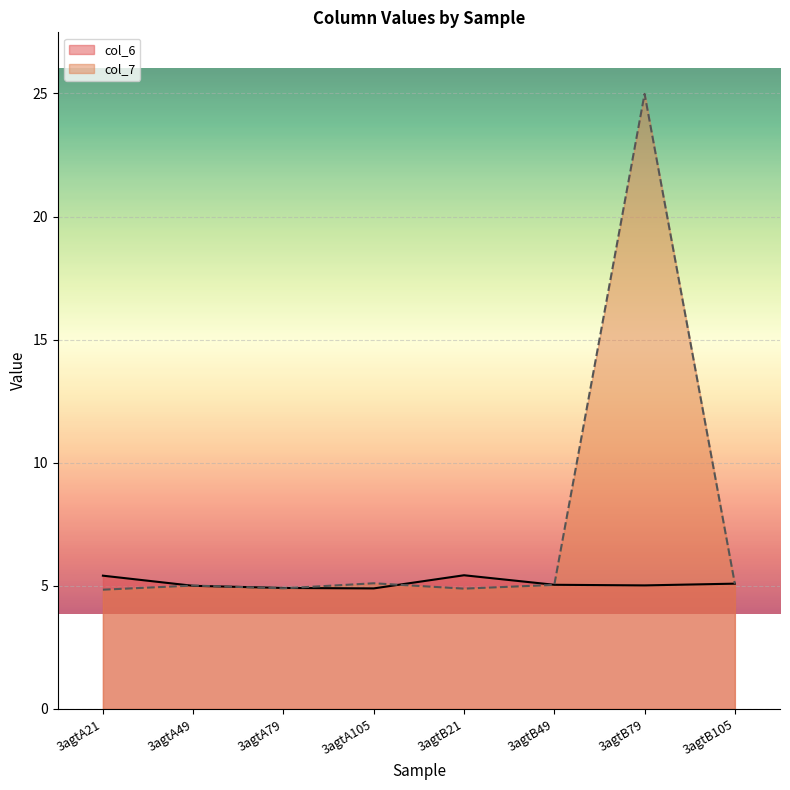

Between which two adjacent categories do col_6 and col_7 first intersect?

3agtA21 and 3agtA49